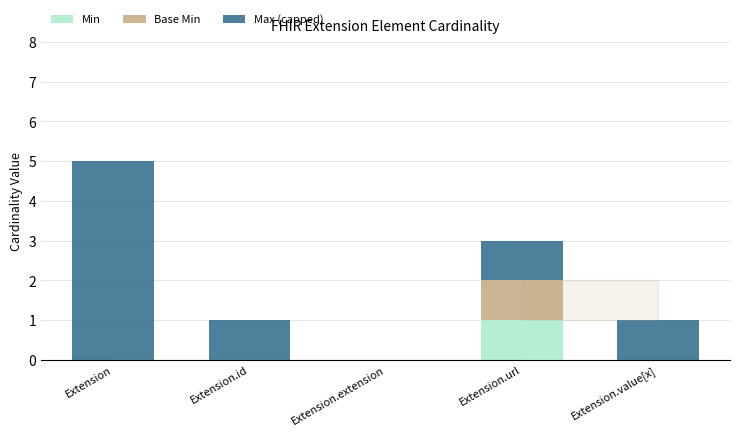

Reading left to right, what are the values for Min?

Extension=0	Extension.id=0	Extension.extension=0	Extension.url=1	Extension.value[x]=0